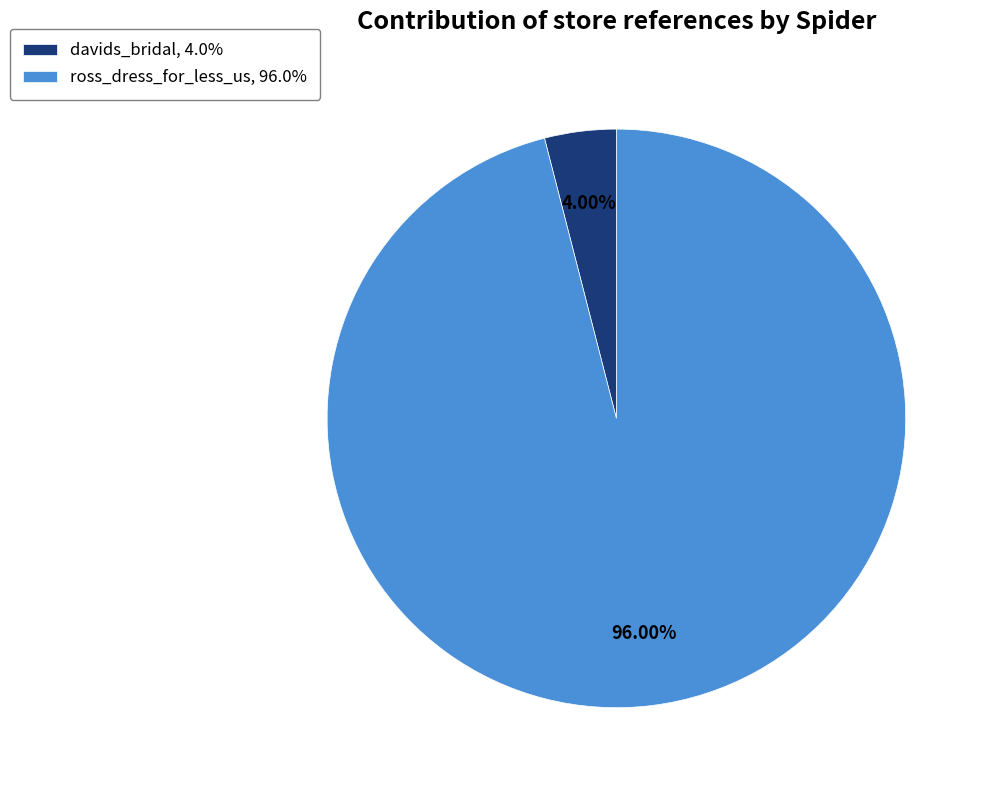

What percentage is the ross_dress_for_less_us slice, to the nearest percent?

96%